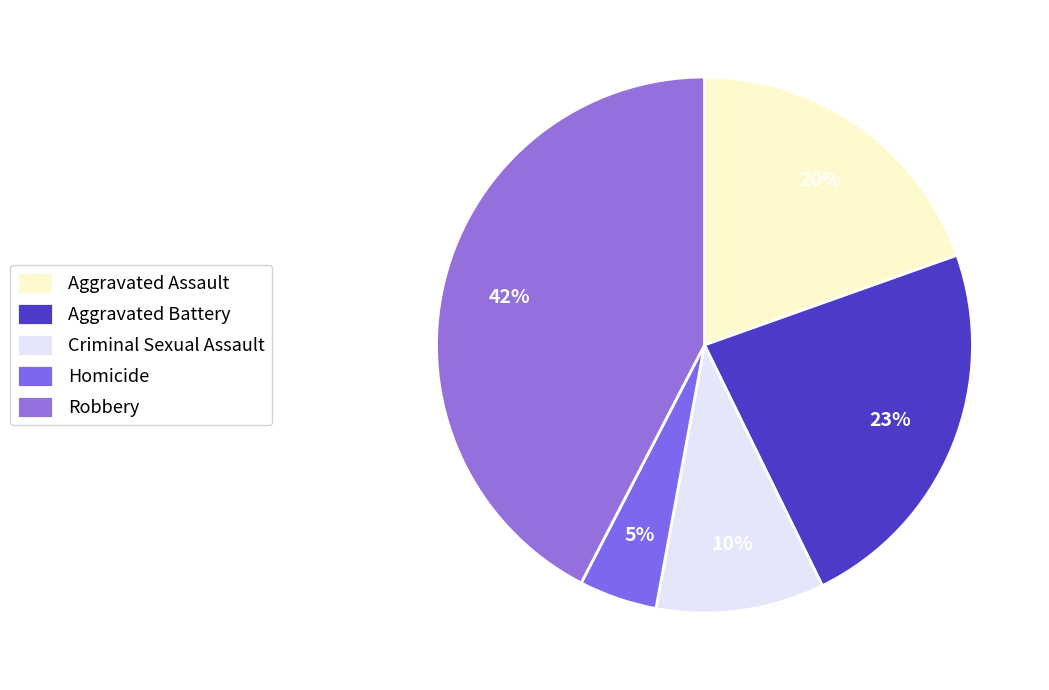

Does Robbery represent more than half of the total?

No